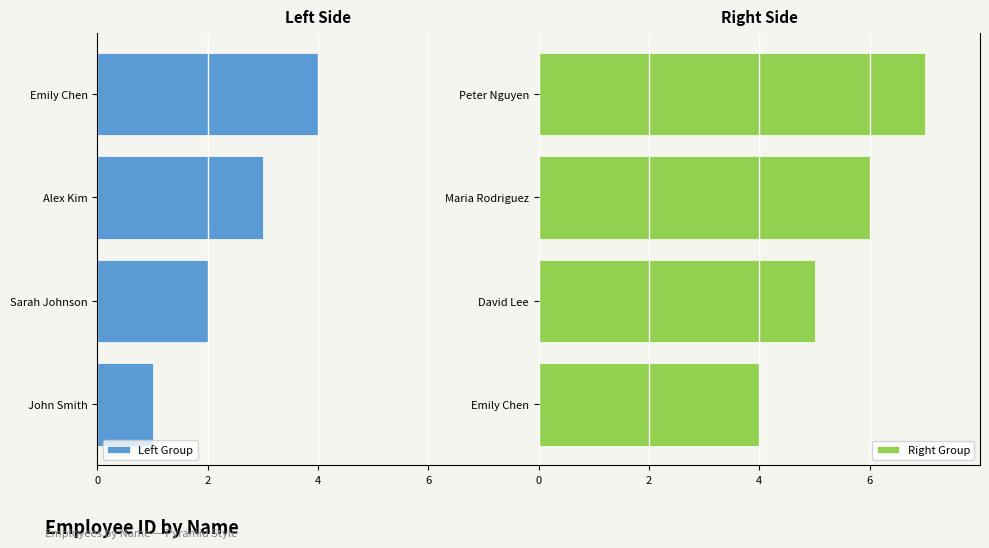

List the labels in order of Right Group value, largest first.

Peter Nguyen, Maria Rodriguez, David Lee, Emily Chen